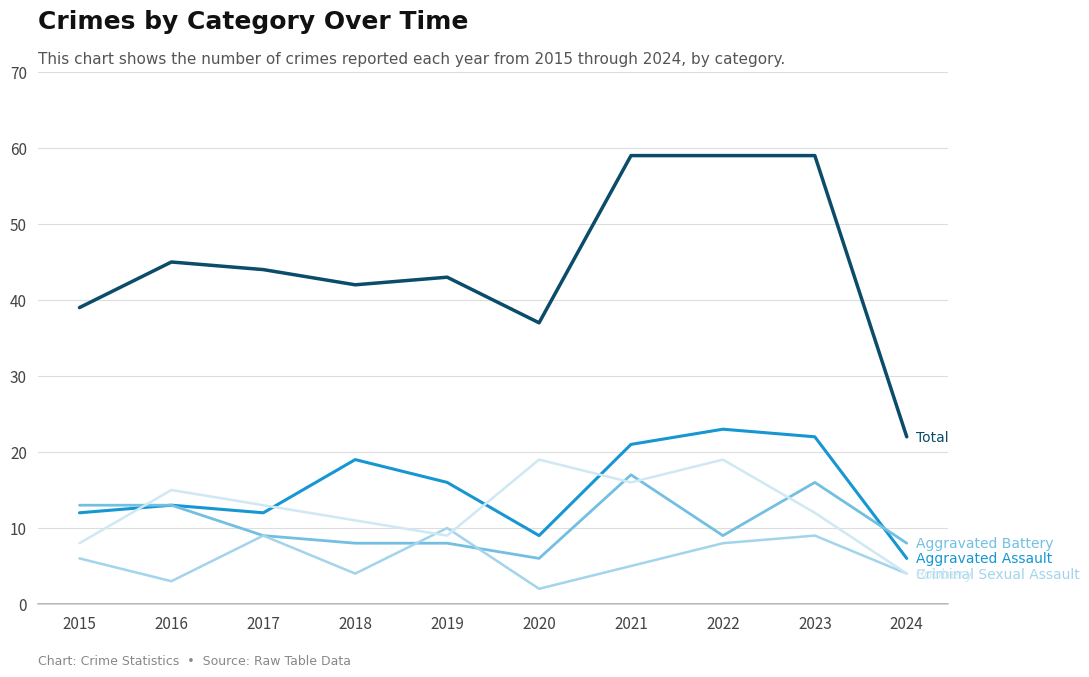

How many distinct data groups are displayed?

5